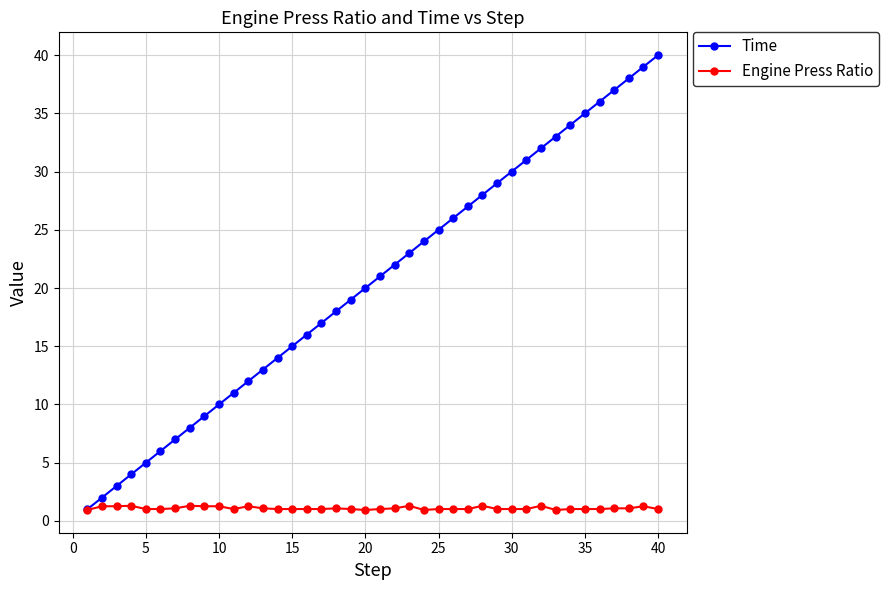

What is the value of the Time point at the 37th from the left?

37.0